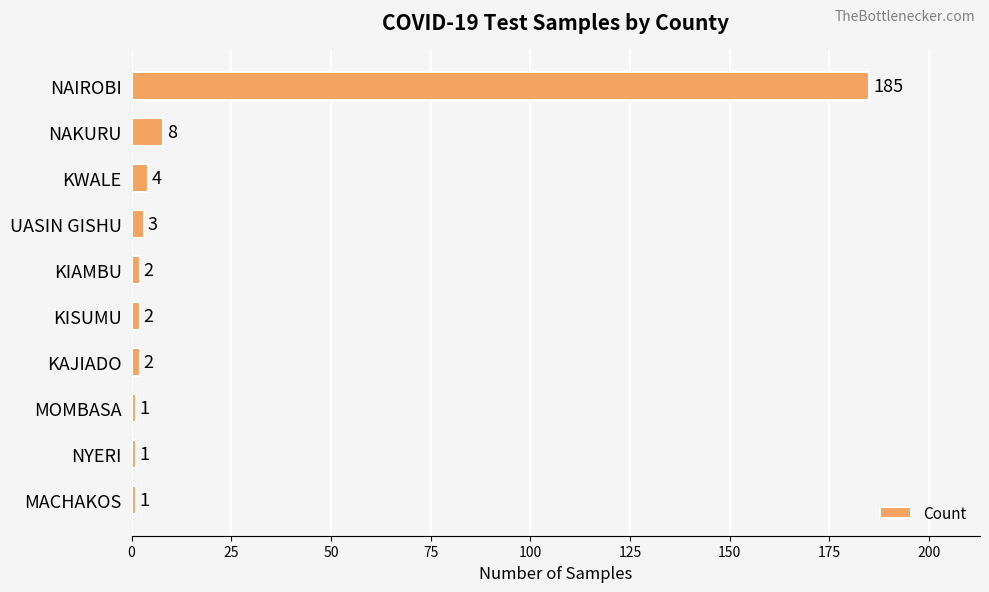

What is the difference between the second highest and minimum values?

7